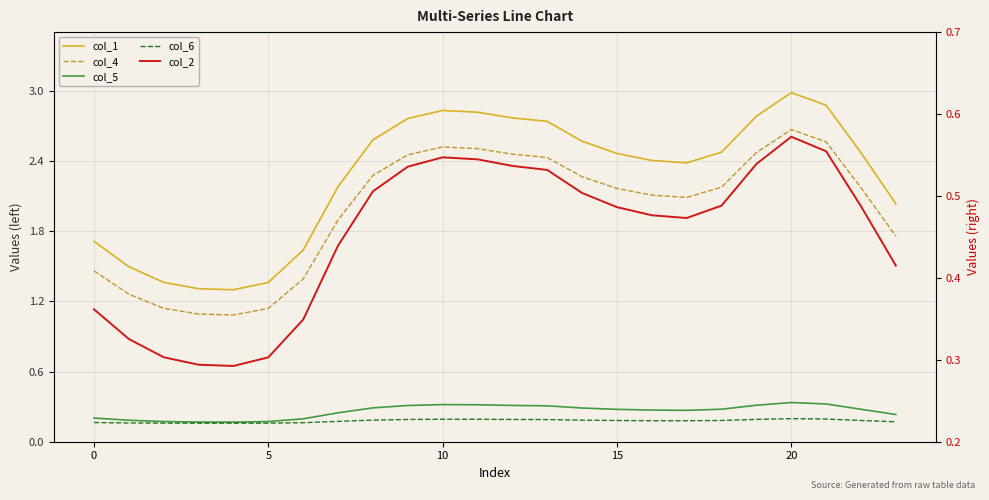

Where is the first local maximum for col_1?

10